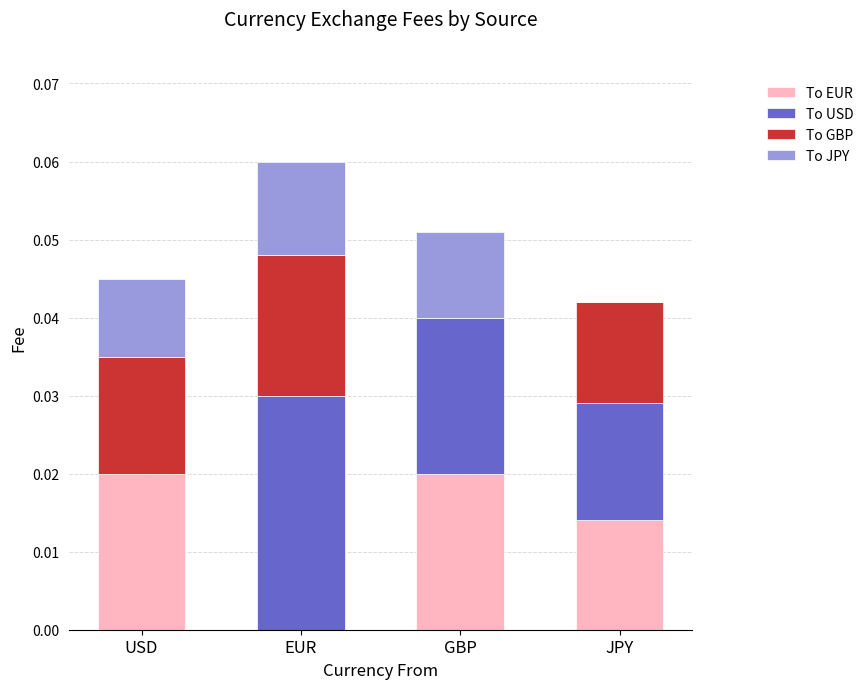

At which category is the sum across all series the highest?

EUR